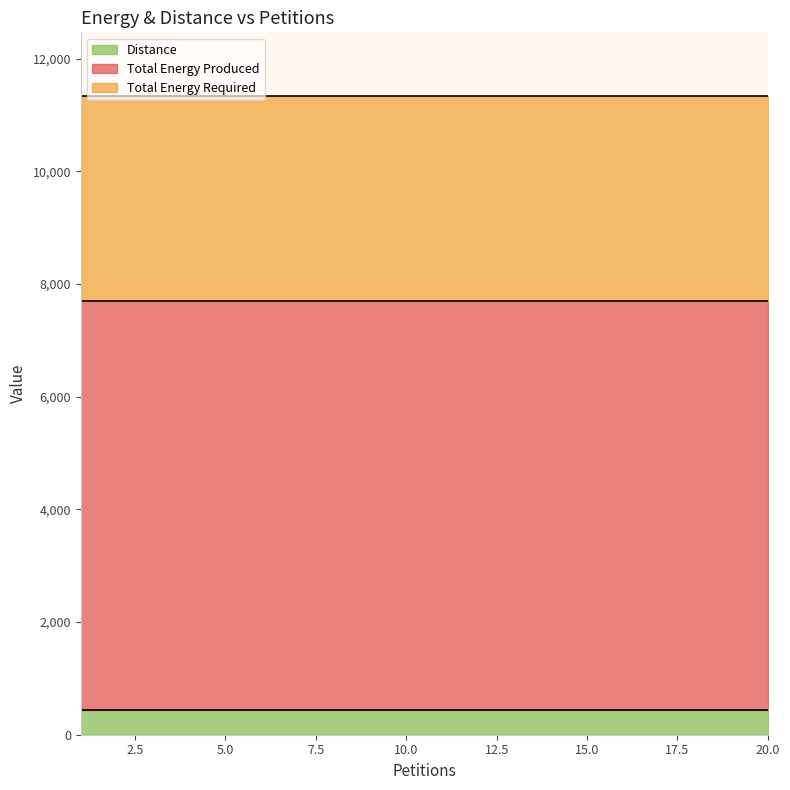

At which category is the sum across all series the highest?

1